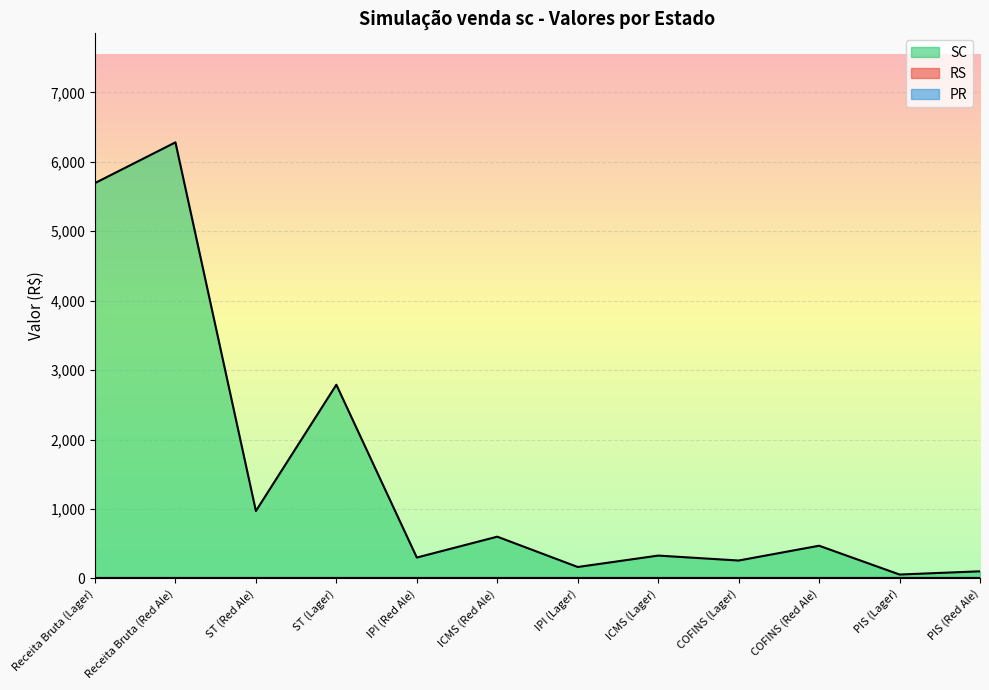

Reading left to right, transcribe all the data shown in this chart.

RS: Receita Bruta (Lager)=0.0	Receita Bruta (Red Ale)=0.0	ST (Red Ale)=0.0	ST (Lager)=0.0	IPI (Red Ale)=0.0	ICMS (Red Ale)=0.0	IPI (Lager)=0.0	ICMS (Lager)=0.0	COFINS (Lager)=0.0	COFINS (Red Ale)=0.0	PIS (Lager)=0.0	PIS (Red Ale)=0.0
SC: Receita Bruta (Lager)=5693.6	Receita Bruta (Red Ale)=6280.2	ST (Red Ale)=971.1	ST (Lager)=2789.4	IPI (Red Ale)=300.5	ICMS (Red Ale)=601.0	IPI (Lager)=164.4	ICMS (Lager)=328.8	COFINS (Lager)=257.5	COFINS (Red Ale)=470.7	PIS (Lager)=55.9	PIS (Red Ale)=102.3
PR: Receita Bruta (Lager)=0.0	Receita Bruta (Red Ale)=0.0	ST (Red Ale)=0.0	ST (Lager)=0.0	IPI (Red Ale)=0.0	ICMS (Red Ale)=0.0	IPI (Lager)=0.0	ICMS (Lager)=0.0	COFINS (Lager)=0.0	COFINS (Red Ale)=0.0	PIS (Lager)=0.0	PIS (Red Ale)=0.0